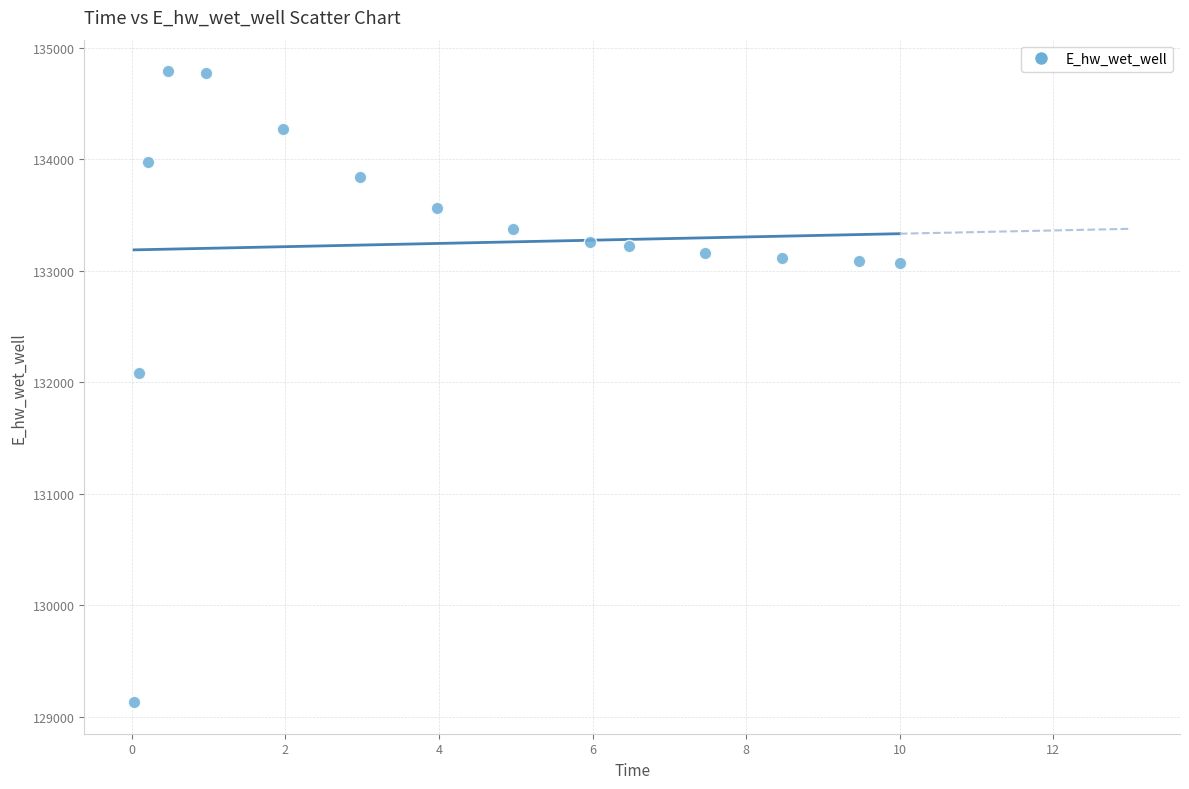

What is the range of X values (max minus min)?

10.0